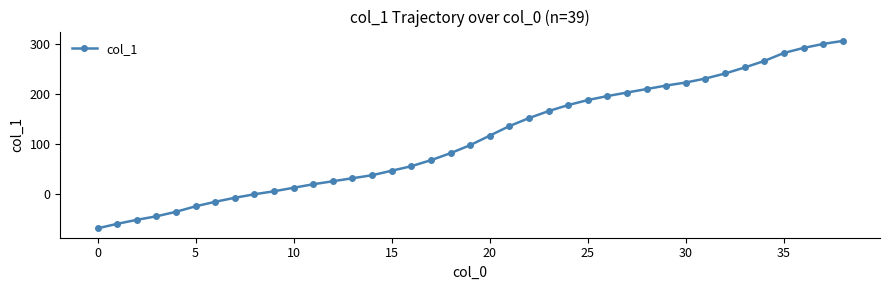

What is the greatest value displayed?

306